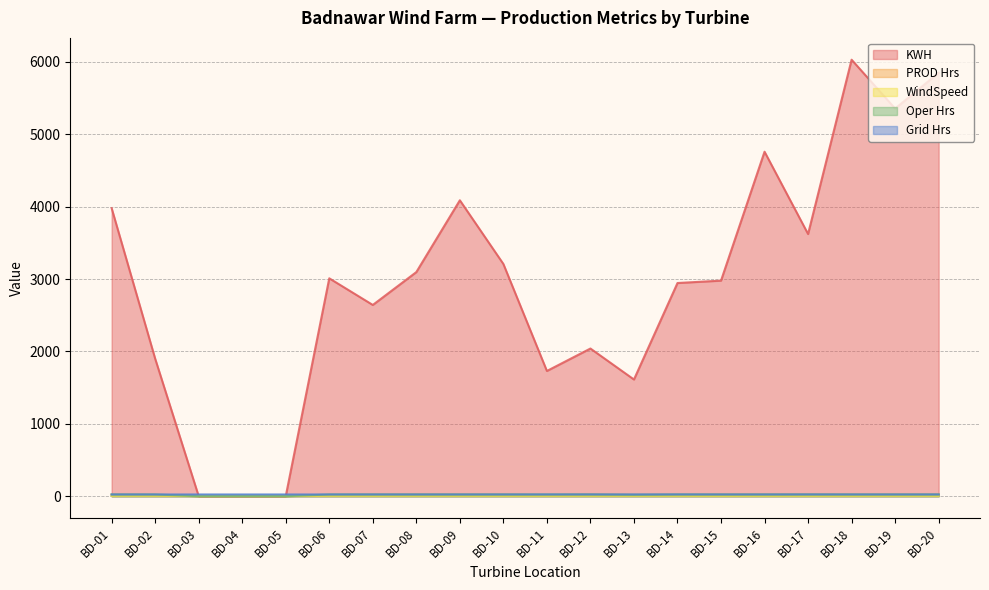

Between which two adjacent categories do WindSpeed and KWH first intersect?

BD-02 and BD-03